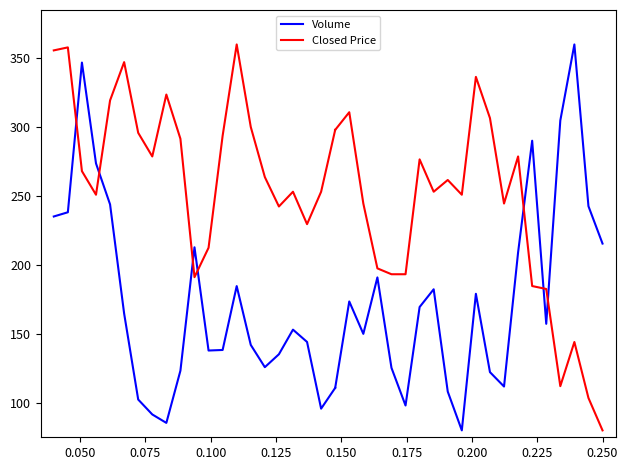

What are all the series names shown in the legend?

Volume, Closed Price